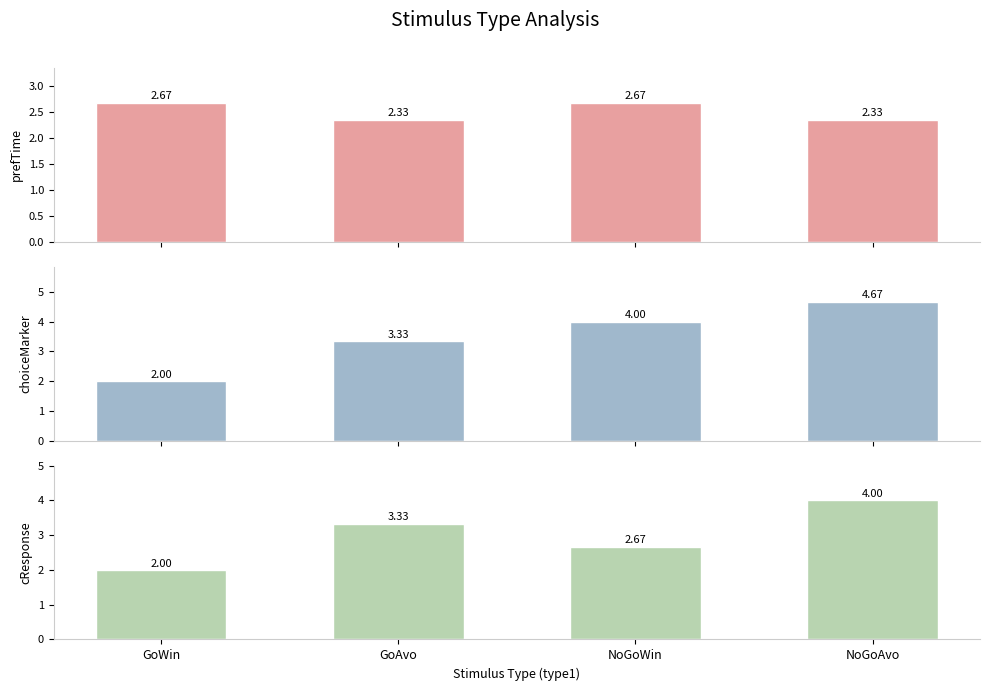

What is the difference between the highest and lowest values at GoAvo?

1.0